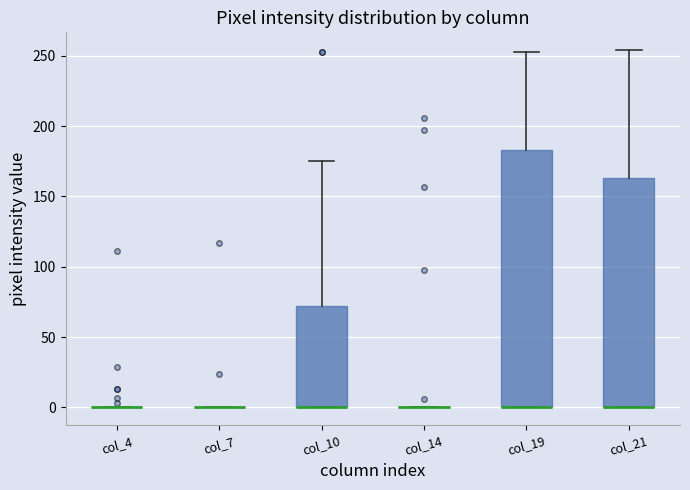

Reading left to right, transcribe this box plot: for each box, give where its median line is, the range the box spans, and where its two whiskers end, as read against the y-axis. The values are not printed on the chart, so give them approximately, as read against the axis.

col_4: box collapsed to a line at 0, whiskers 0 to 0
col_7: box collapsed to a line at 0, whiskers 0 to 0
col_10: median 0 (drawn on the box's lower edge), box 0 to 70, whiskers 0 to 175
col_14: box collapsed to a line at 0, whiskers 0 to 0
col_19: median 0 (drawn on the box's lower edge), box 0 to 185, whiskers 0 to 255
col_21: median 0 (drawn on the box's lower edge), box 0 to 165, whiskers 0 to 255